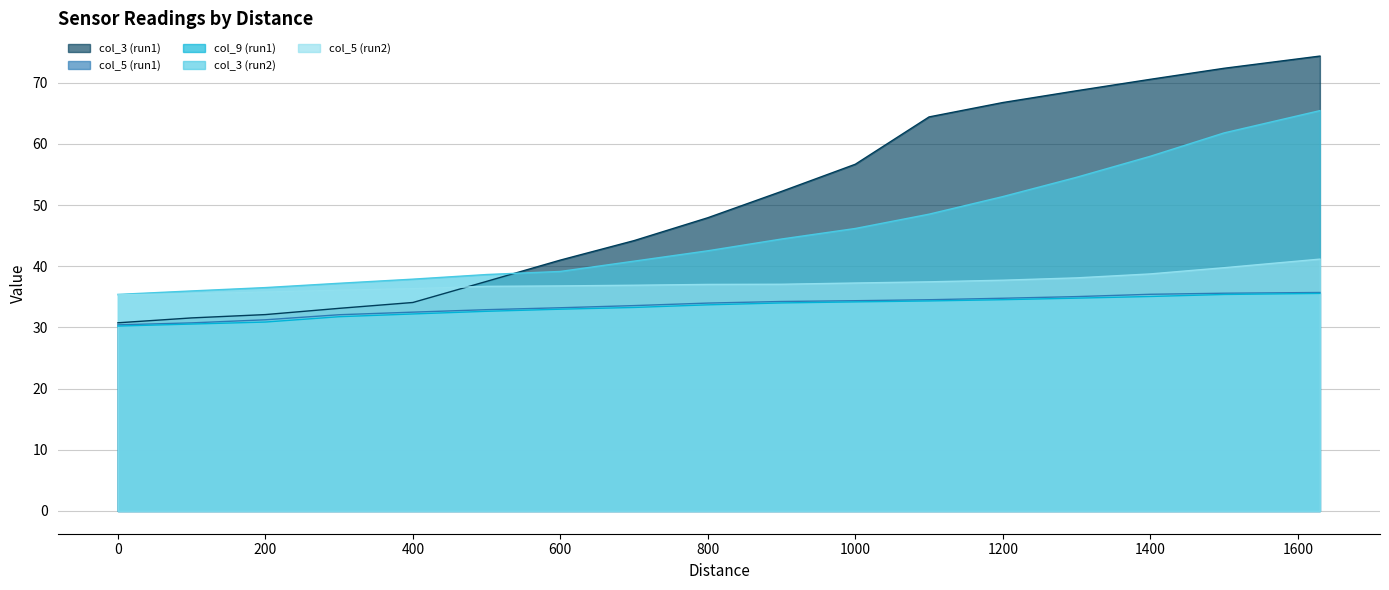

Reading left to right, transcribe all the data shown in this chart.

col_3 (run1): 30.8	31.6	32.1	33.1	34.1	37.5	41.0	44.2	47.9	52.2	56.7	64.4	66.8	68.7	70.6	72.4	74.4
col_5 (run1): 30.4	30.7	31.3	32.1	32.5	32.9	33.2	33.6	34.0	34.2	34.4	34.5	34.8	35.0	35.4	35.6	35.7
col_9 (run1): 30.2	30.6	30.9	31.8	32.2	32.6	33.0	33.3	33.7	34.0	34.2	34.3	34.5	34.8	35.1	35.4	35.6
col_3 (run2): 35.4	36.0	36.5	37.2	37.9	38.6	39.2	40.8	42.5	44.5	46.2	48.5	51.4	54.5	58.0	61.8	65.4
col_5 (run2): 35.3	35.5	35.8	36.1	36.3	36.7	36.8	36.9	37.0	37.1	37.3	37.5	37.7	38.1	38.7	39.8	41.2